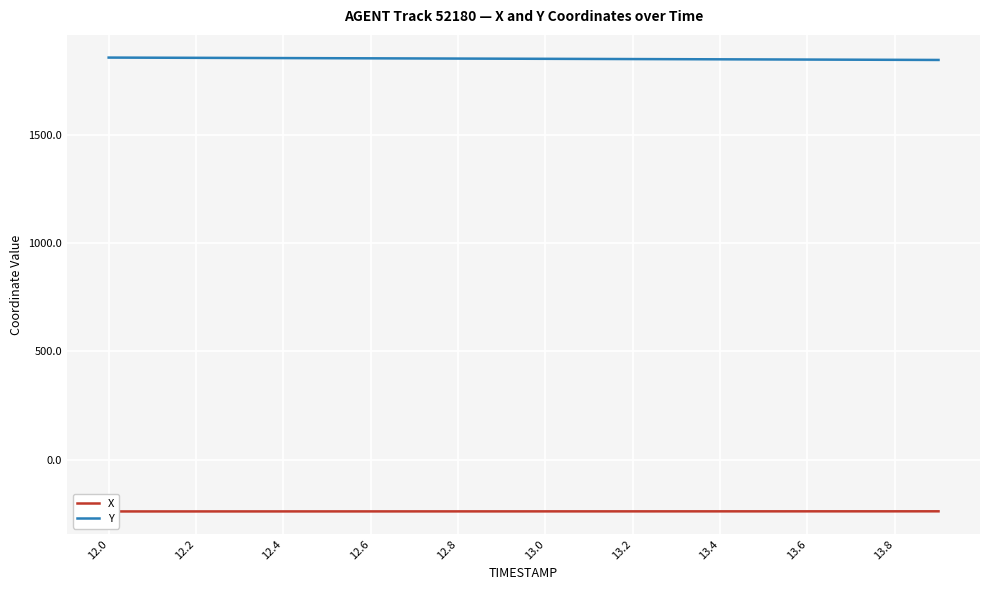

What is the minimum value shown in the chart?

-237.5